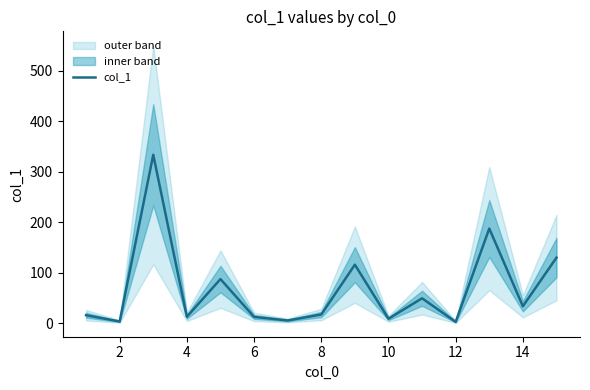

What is the difference between the maximum and minimum values?

330.7